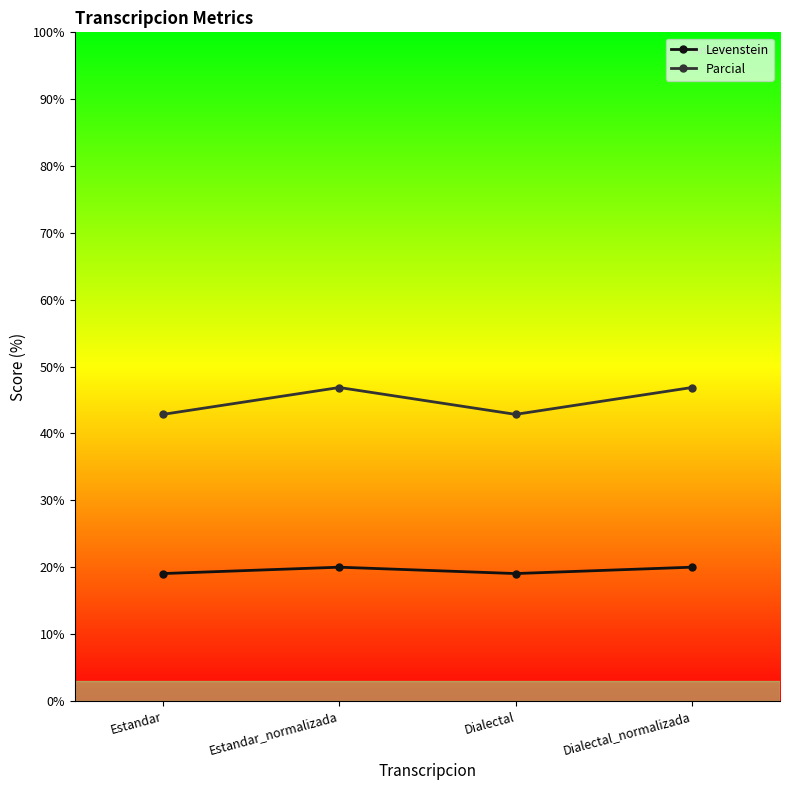

What is the label of the 1st point from the right?

Dialectal_normalizada